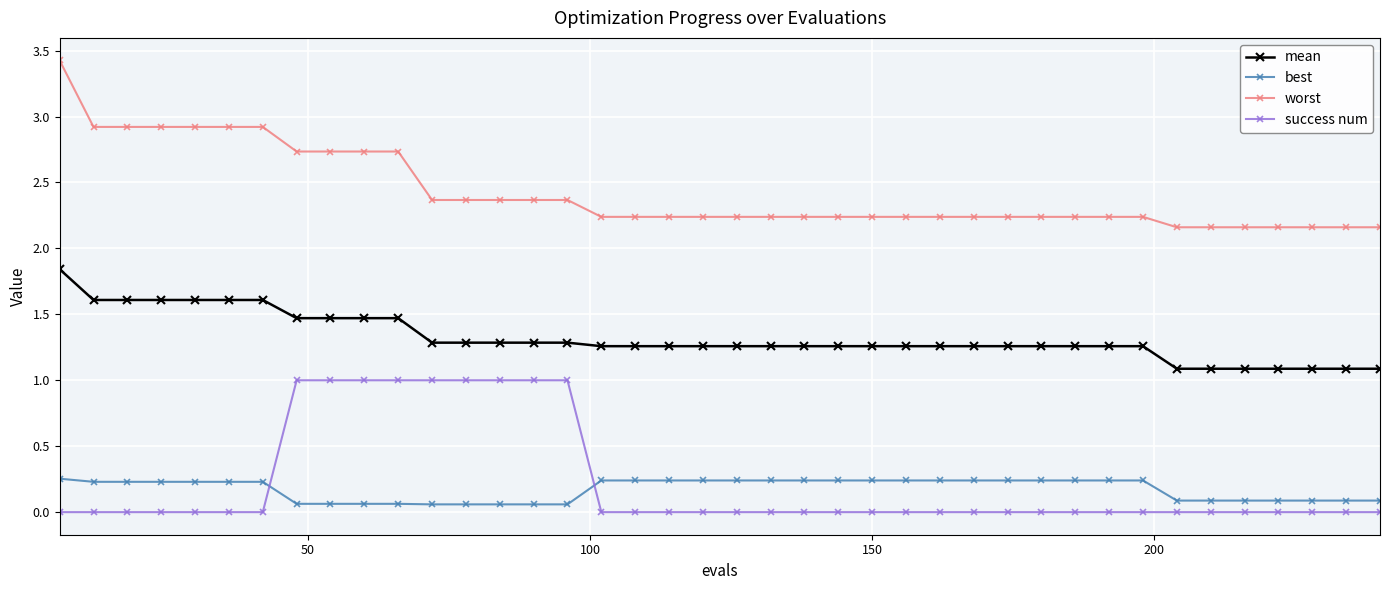

Which series has the largest total across all categories?

worst